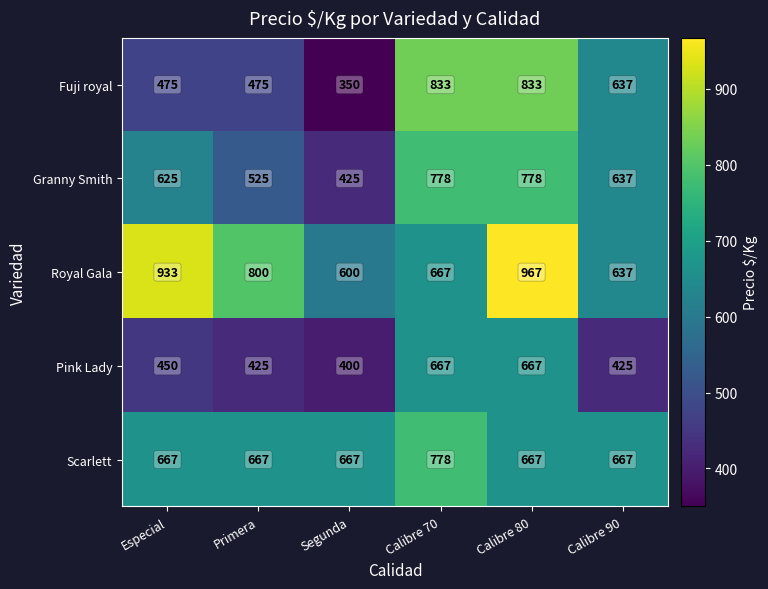

What is the minimum value shown in the chart?

350